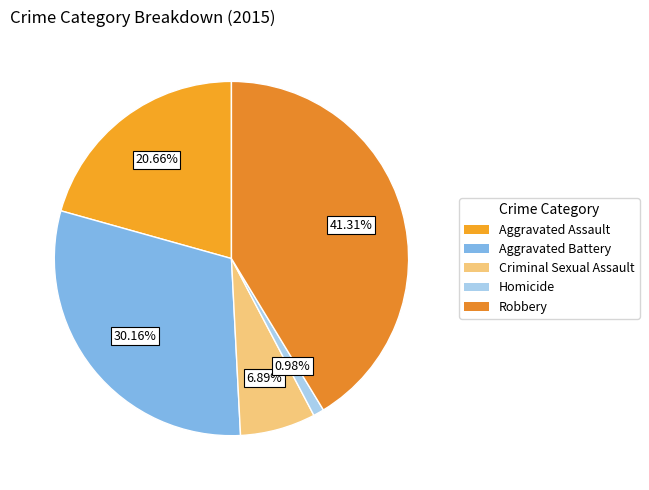

To the nearest percent, what portion does Robbery represent?

41%